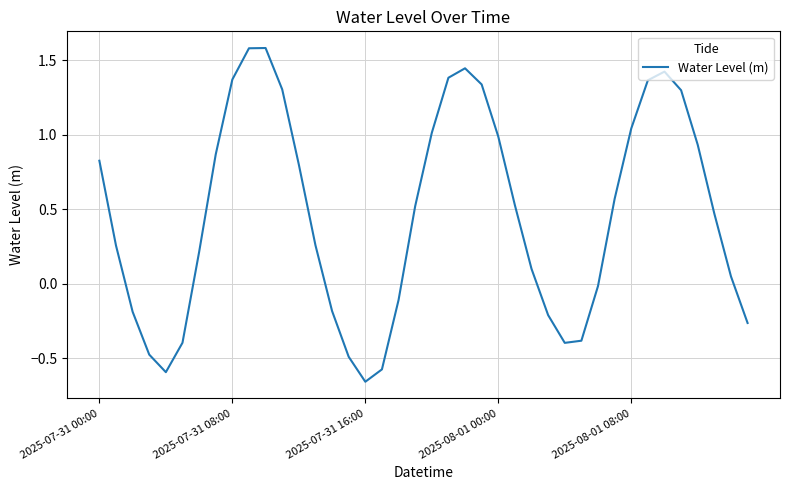

What is the greatest value displayed?

1.6